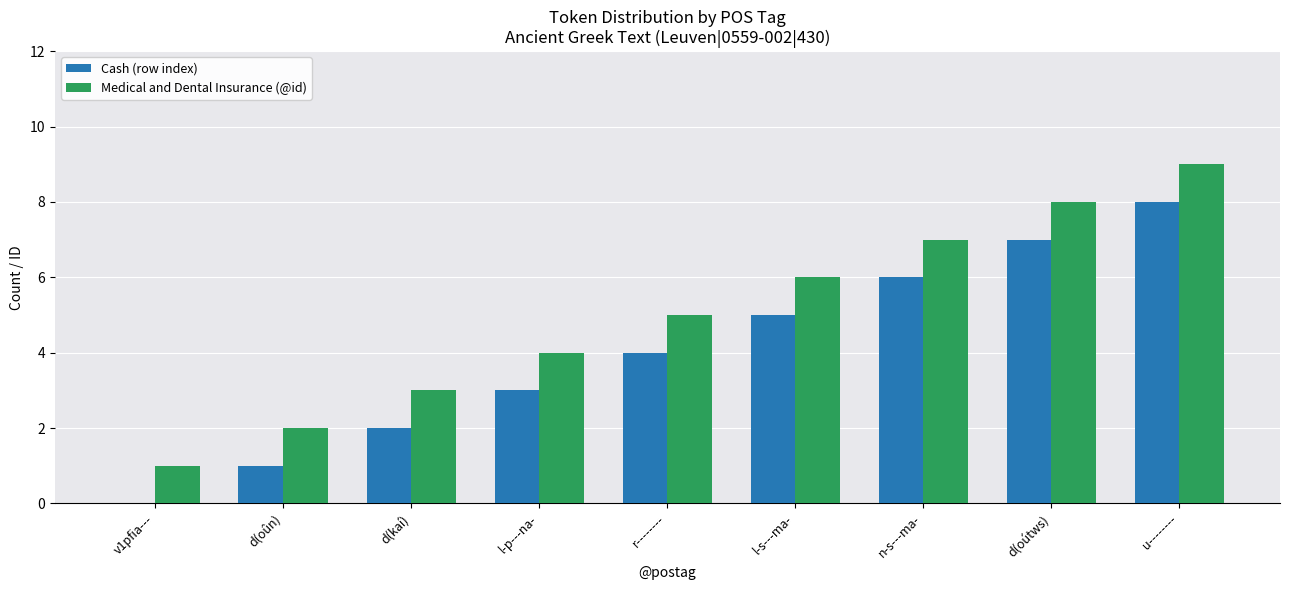

Count the Medical and Dental Insurance (@id) values in the range 3 to 7.

5